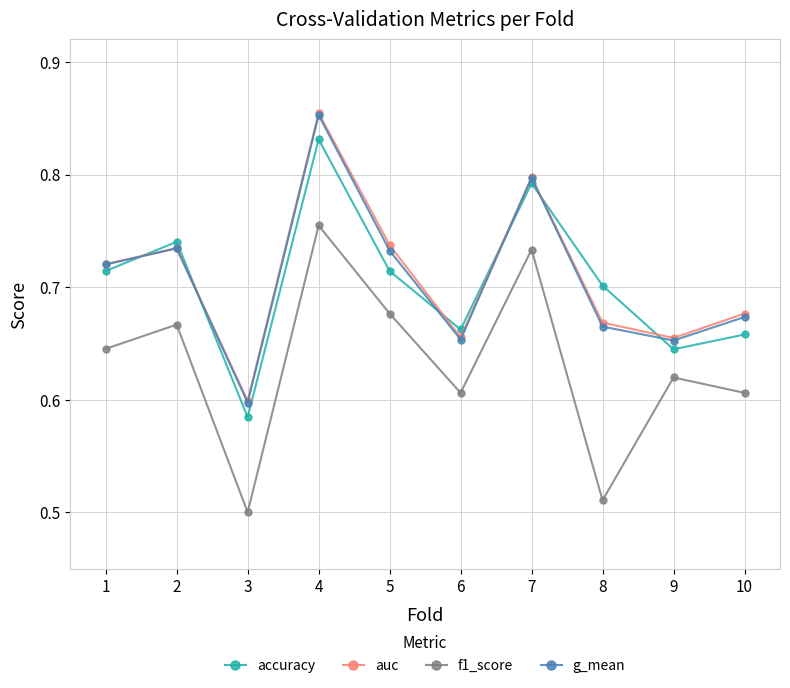

At which category is the sum across all series the highest?

4